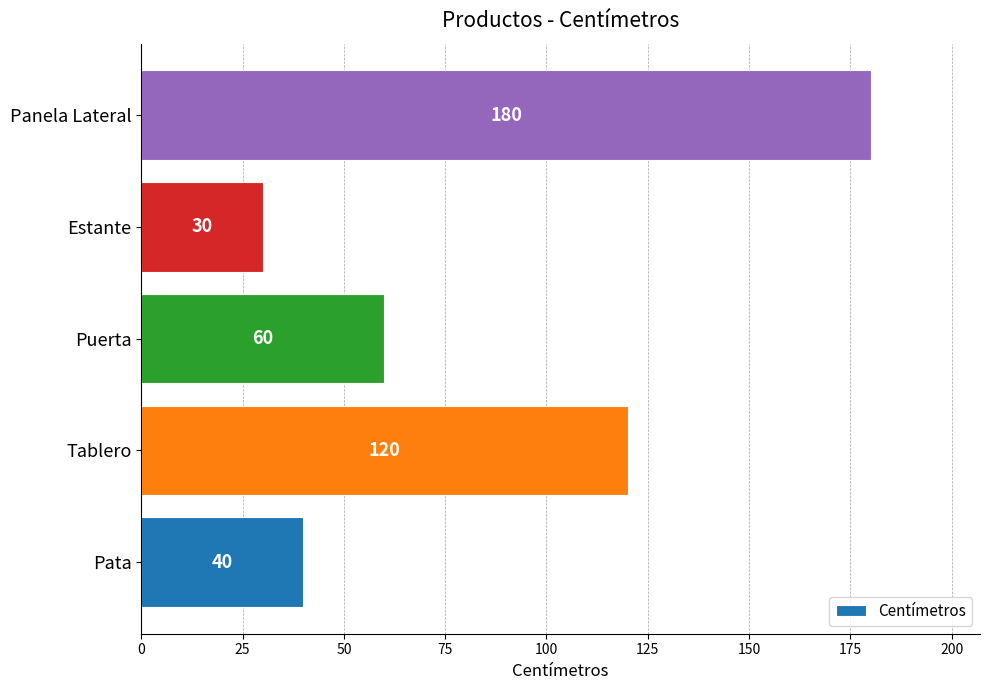

Which category has the highest value across all series?

Panela Lateral